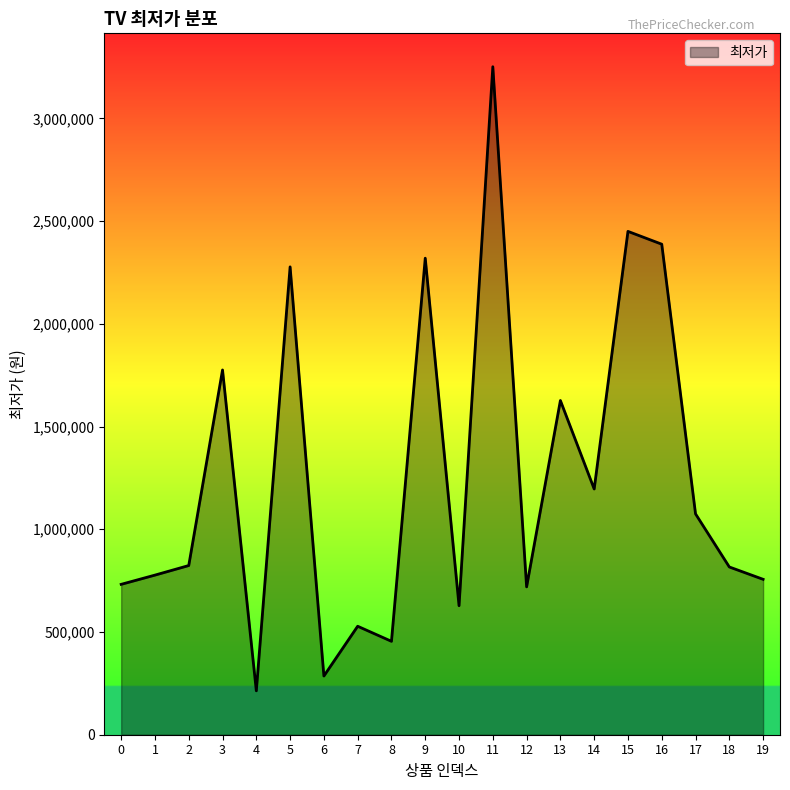

How many distinct data groups are displayed?

1